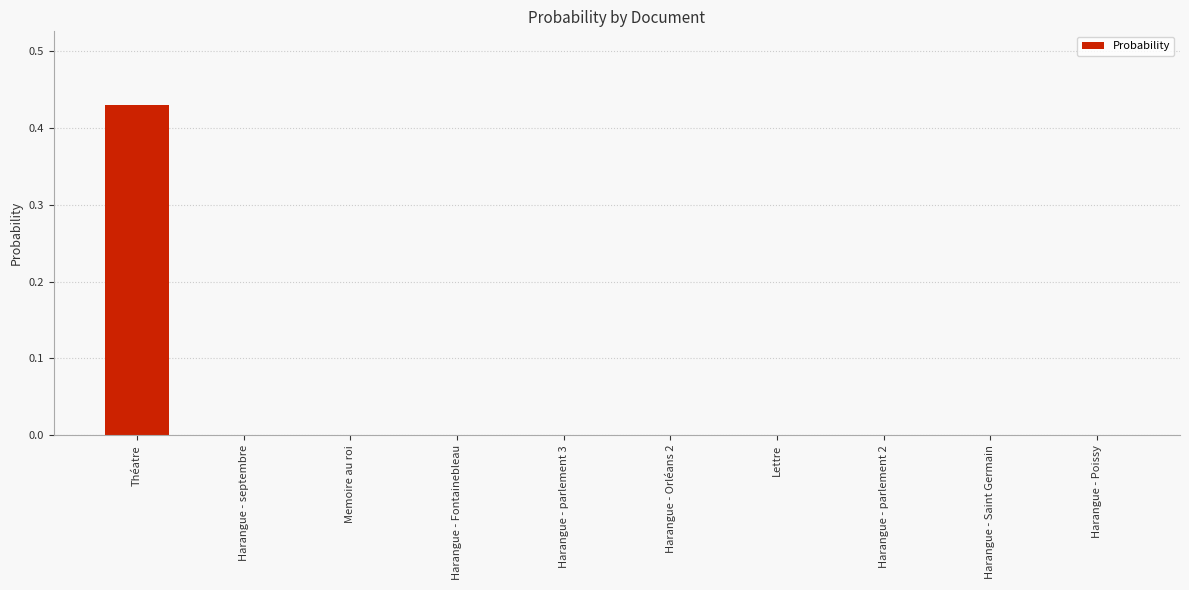

What is the change in value from Théatre to Harangue - Poissy?

-0.4